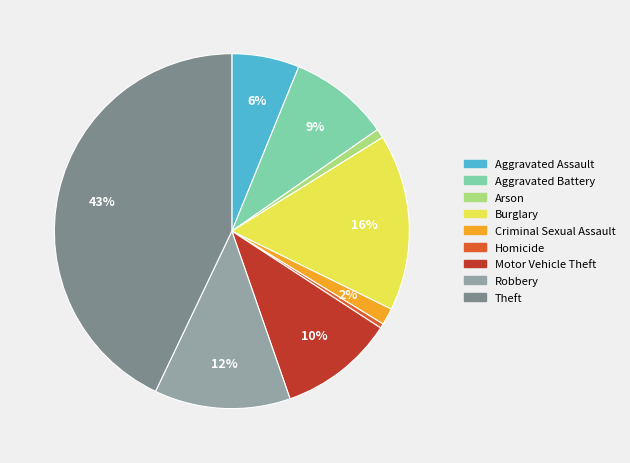

Combined, do Arson and Robbery account for over 50%?

No